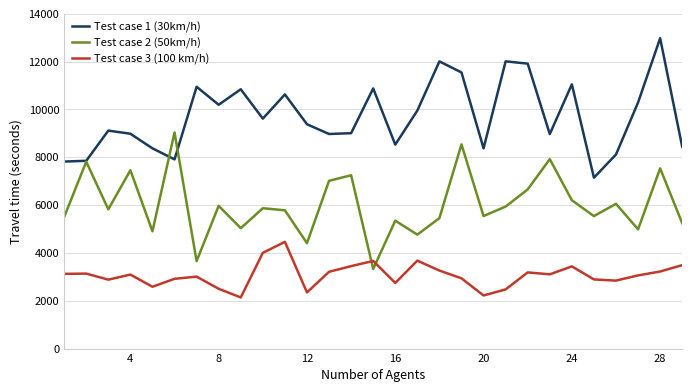

What is the minimum value shown in the chart?

2138.6